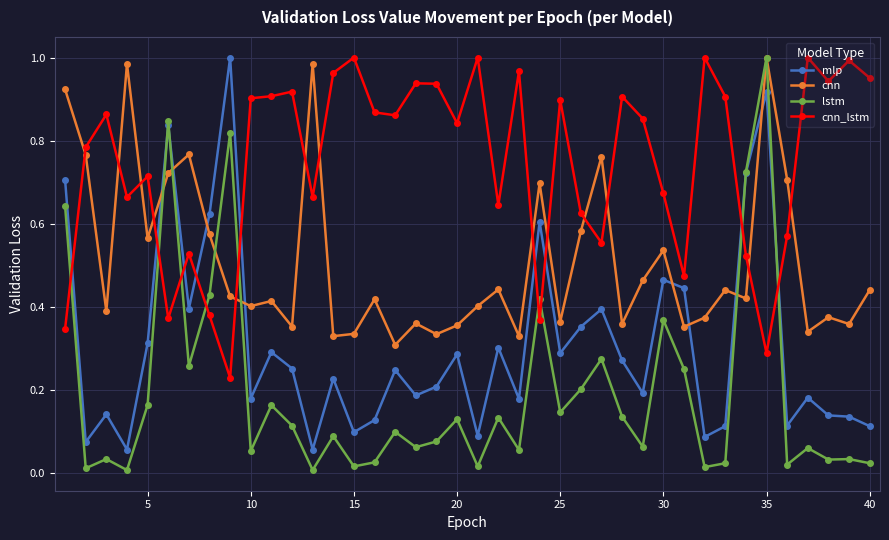

At how many categories does at least one series exceed 0?

40